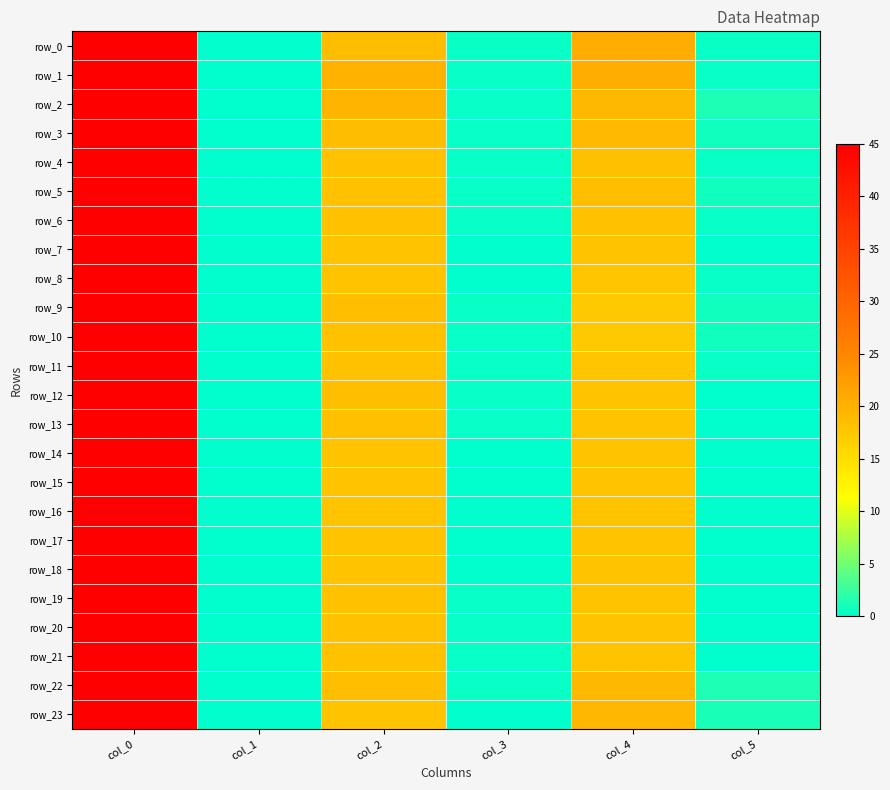

What is the sum of all row_9 values?

82.1